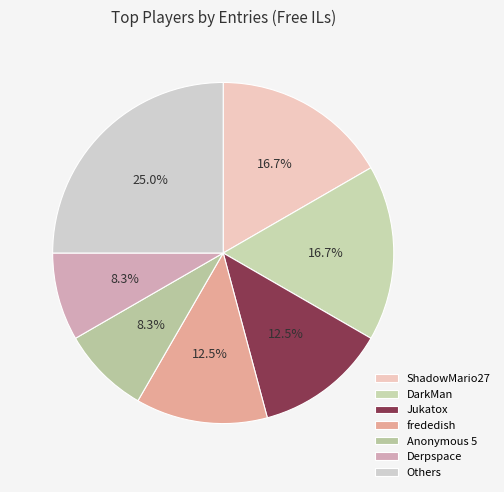

Is there any slice that represents more than half of the pie?

No